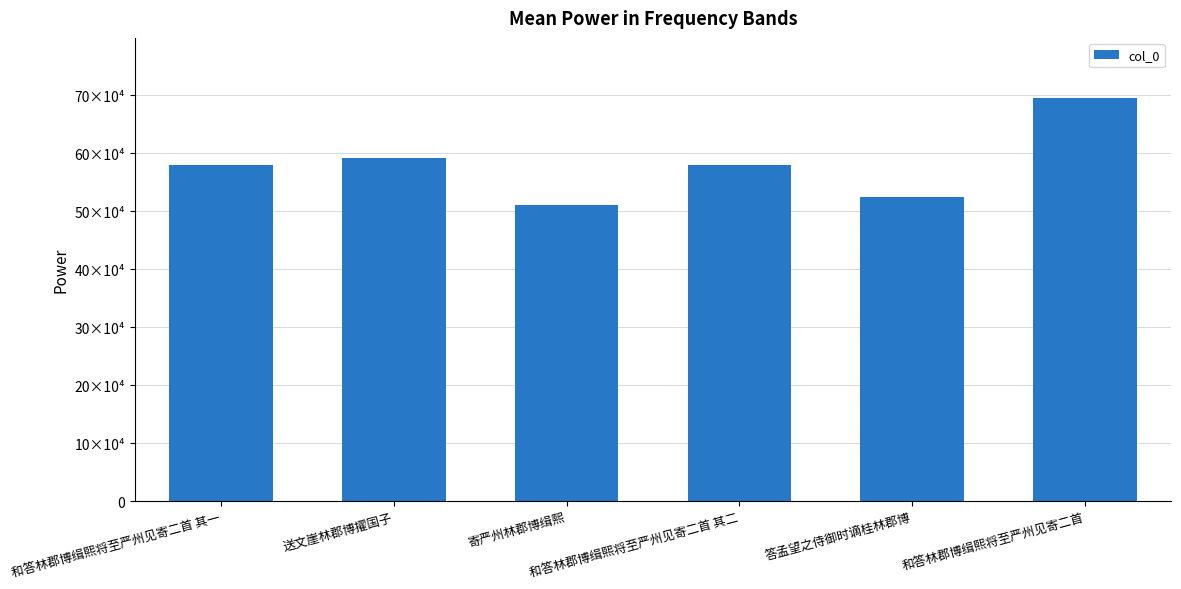

Rank the categories by value from highest to lowest.

和答林郡博缉熙将至严州见寄二首, 送文崖林郡博擢国子, 和答林郡博缉熙将至严州见寄二首 其二, 和答林郡博缉熙将至严州见寄二首 其一, 答孟望之侍御时谪桂林郡博, 寄严州林郡博缉熙